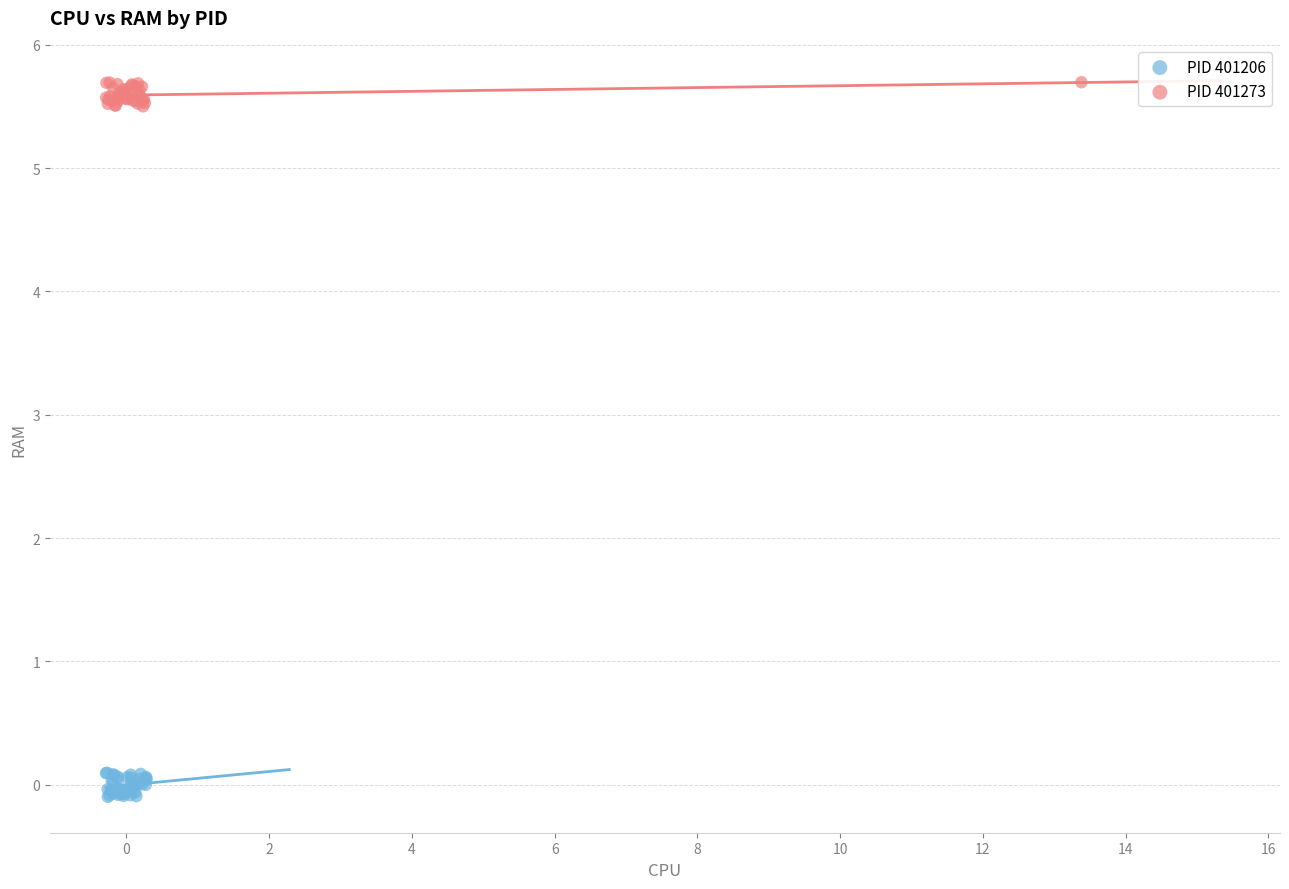

What are all the series names shown in the legend?

PID 401206, PID 401273